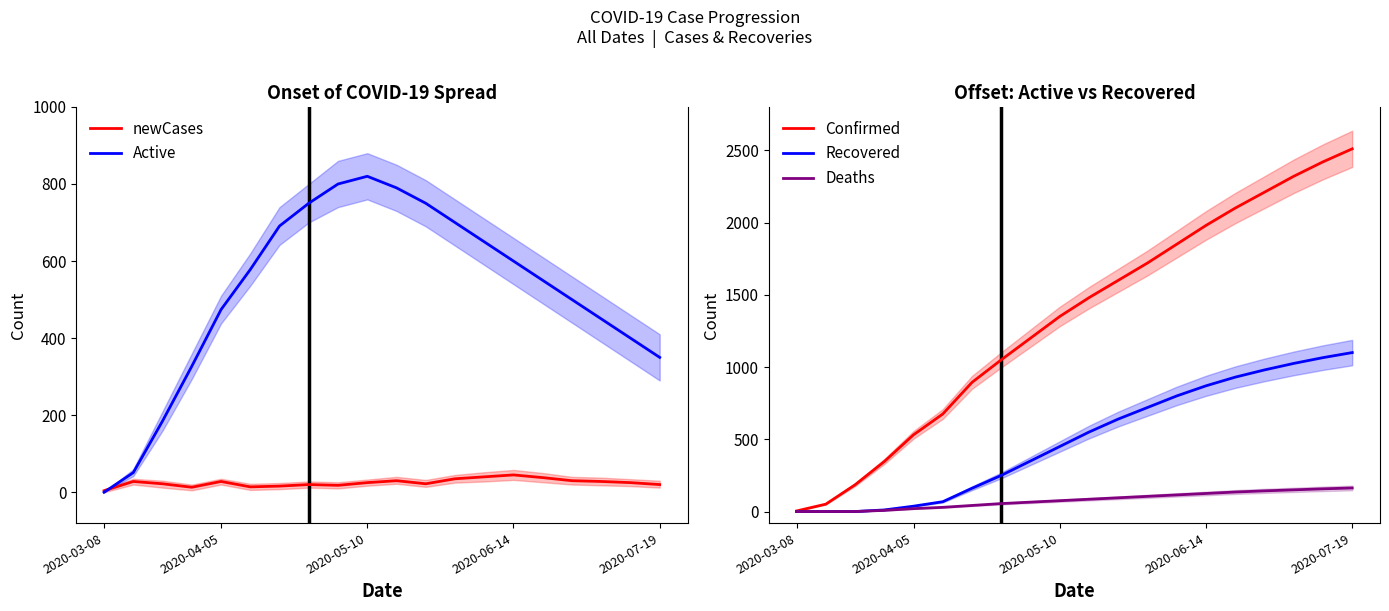

Where does the Deaths series first go above 85?

11